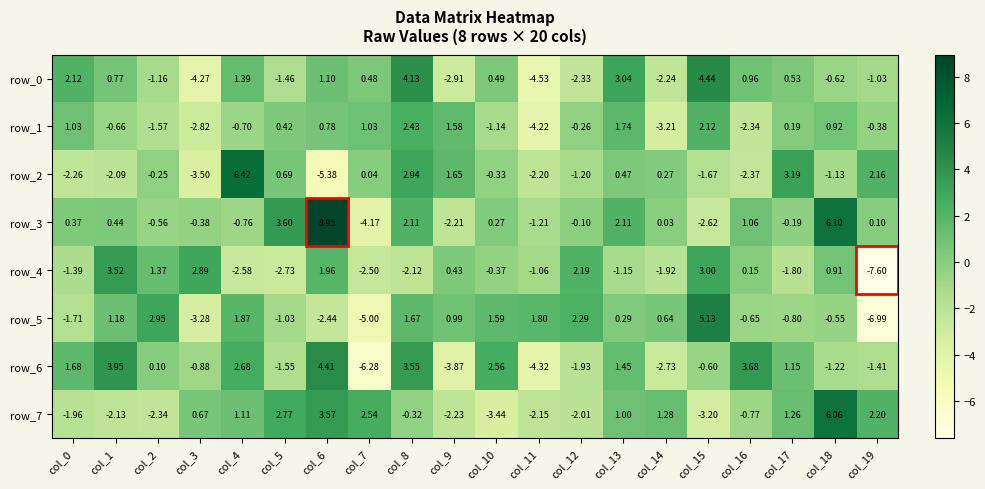

How many values in row_0 are above zero?

11